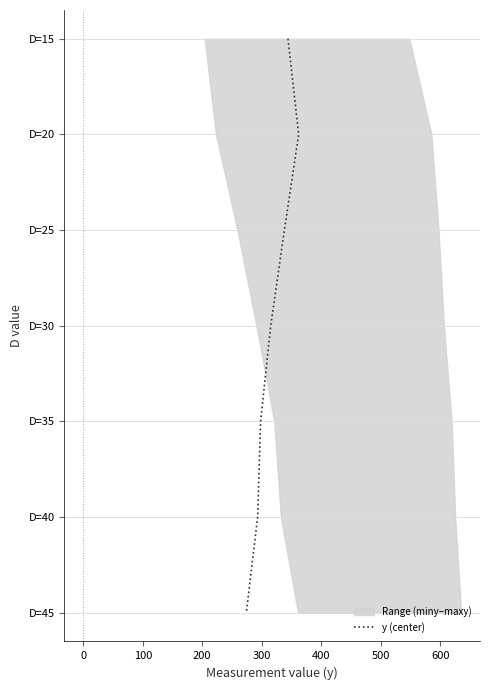

True or false: the data has more than 0 interior local peaks.

False